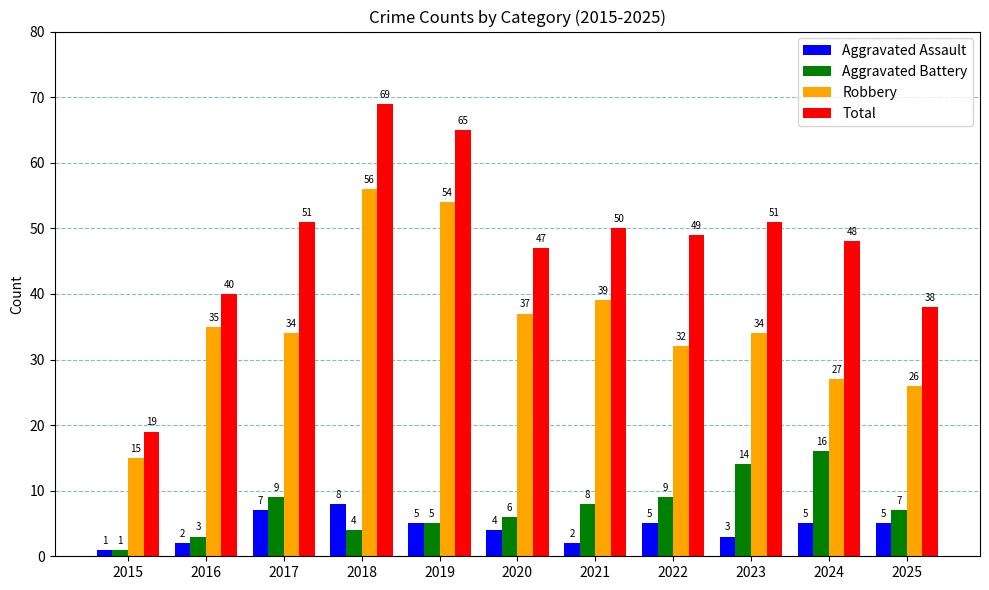

Count the number of categories in the chart.

11